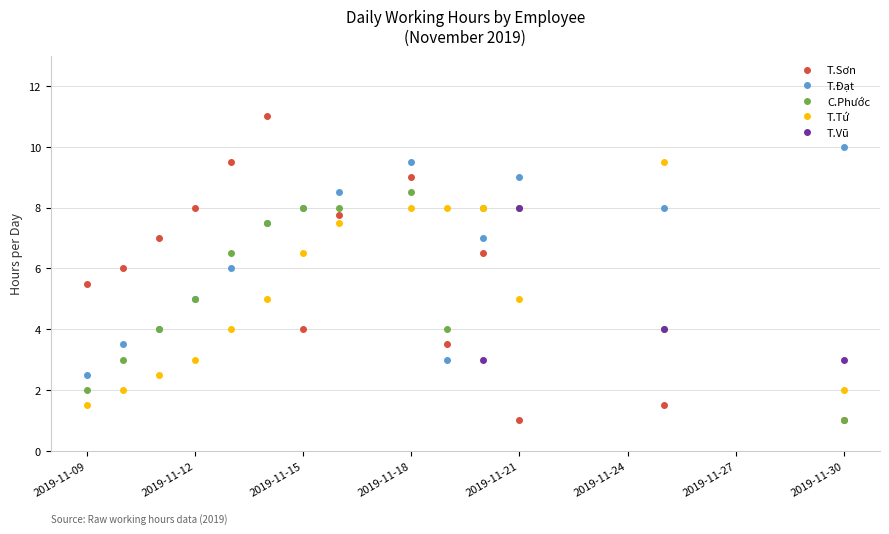

At which label does C.Phước reach its peak?

2019-11-18